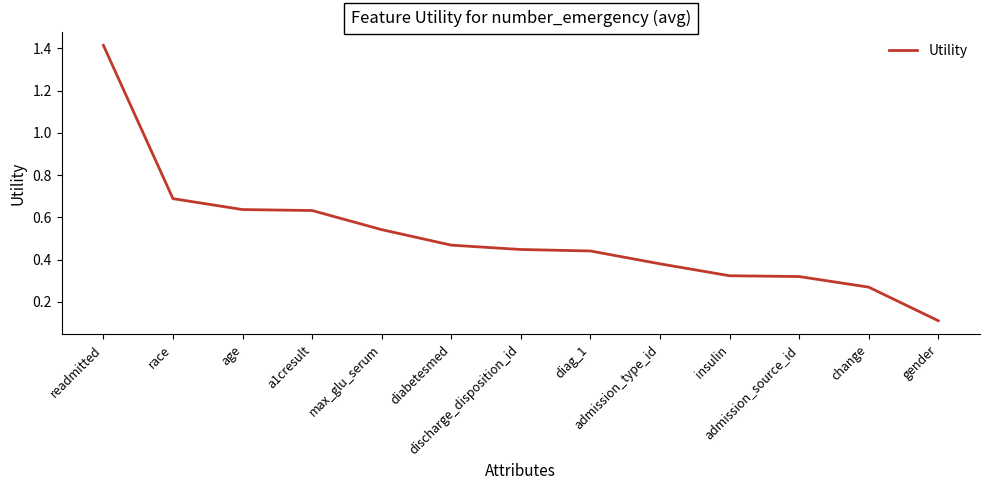

What is the change in value from a1cresult to diabetesmed?

-0.2